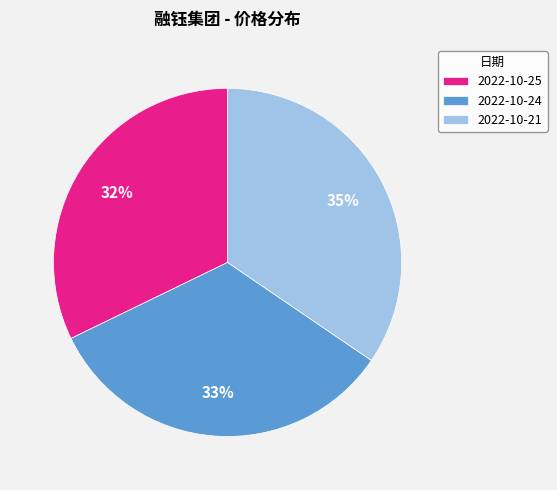

Is it true that 2022-10-24 is 26% of the pie?

False